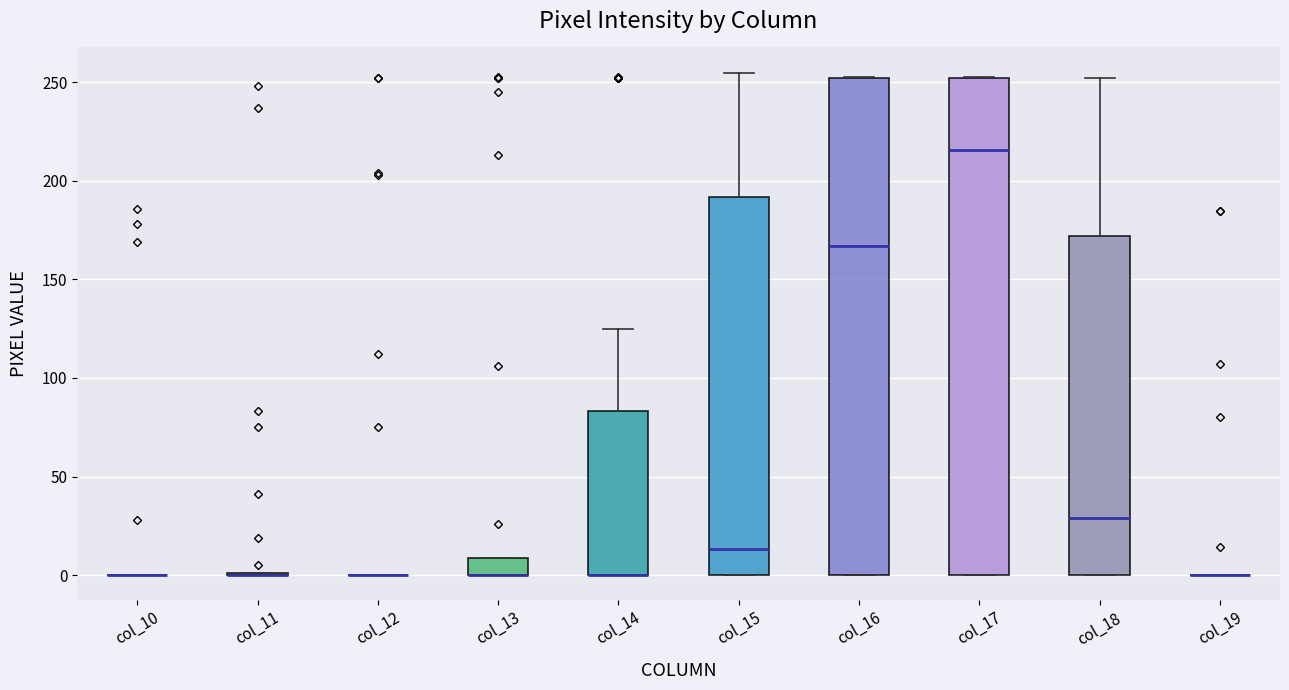

Reading left to right, read every box against the y-axis: the position of its median line, the range the box covers, and the ends of its whiskers. The values are not printed on the chart, so give them approximately, as read against the axis.

col_10: box collapsed to a line at 0, whiskers 0 to 0
col_11: box collapsed to a line at 0, whiskers 0 to 0
col_12: box collapsed to a line at 0, whiskers 0 to 0
col_13: median 0 (drawn on the box's lower edge), box 0 to 10, whiskers 0 to 10
col_14: median 0 (drawn on the box's lower edge), box 0 to 85, whiskers 0 to 125
col_15: median 15, box 0 to 190, whiskers 0 to 255
col_16: median 165, box 0 to 250, whiskers 0 to 255
col_17: median 215, box 0 to 250, whiskers 0 to 255
col_18: median 30, box 0 to 170, whiskers 0 to 250
col_19: box collapsed to a line at 0, whiskers 0 to 0